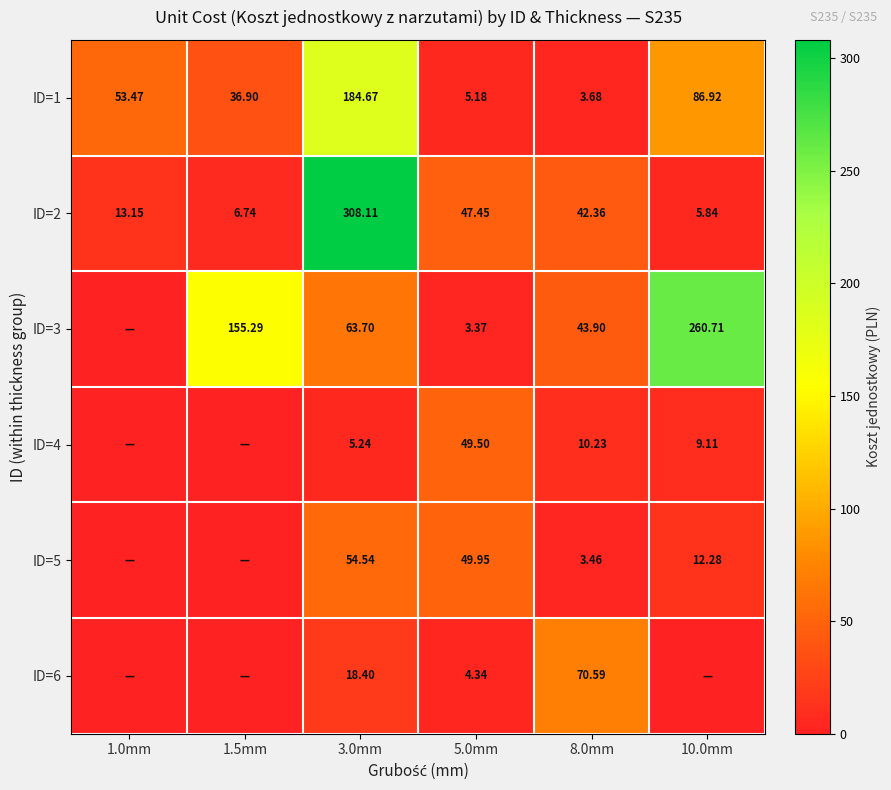

Is the value of ID=4 at 3.0mm greater than the value of ID=1 at 1.0mm?

No